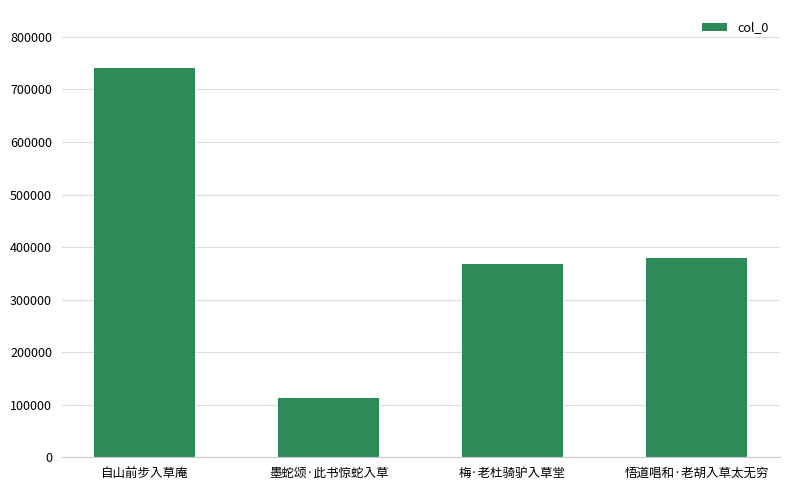

What position from the left is 悟道唱和·老胡入草太无穷?

4